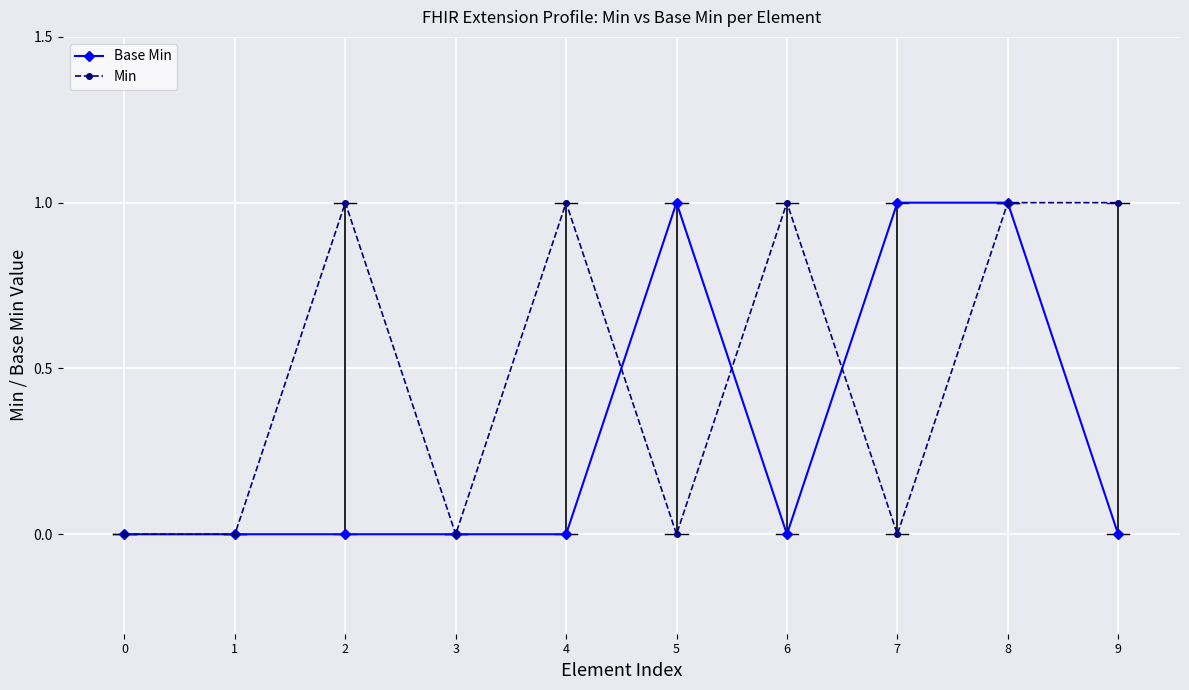

Reading left to right, transcribe all the data shown in this chart.

Base Min: 0=0	1=0	2=0	3=0	4=0	5=1	6=0	7=1	8=1	9=0
Min: 0=0	1=0	2=1	3=0	4=1	5=0	6=1	7=0	8=1	9=1